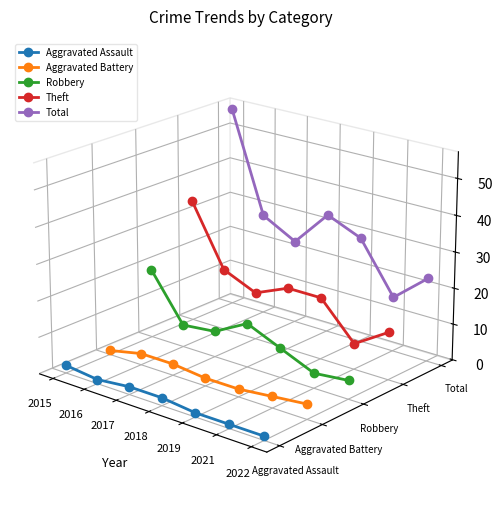

Count the number of data series in this chart.

5